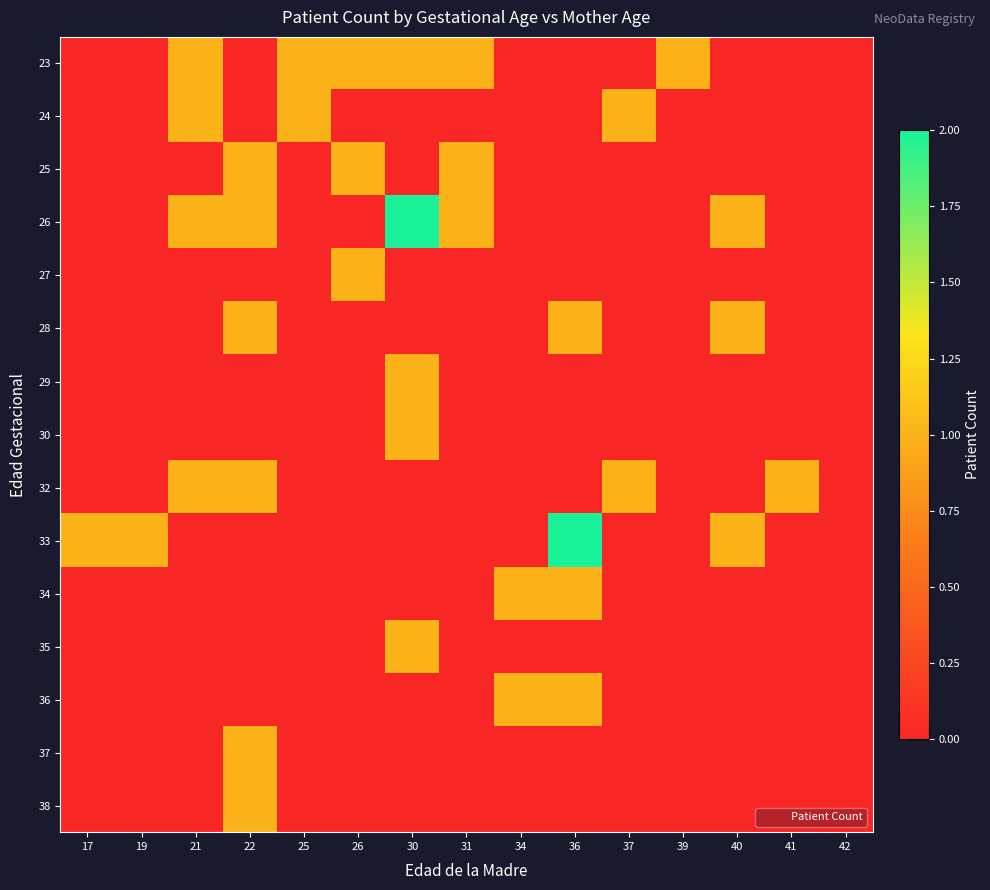

Reading right to left, what are all the values shown in this chart?

23: 42=0	41=0	40=0	39=1	37=0	36=0	34=0	31=1	30=1	26=1	25=1	22=0	21=1	19=0	17=0
24: 42=0	41=0	40=0	39=0	37=1	36=0	34=0	31=0	30=0	26=0	25=1	22=0	21=1	19=0	17=0
25: 42=0	41=0	40=0	39=0	37=0	36=0	34=0	31=1	30=0	26=1	25=0	22=1	21=0	19=0	17=0
26: 42=0	41=0	40=1	39=0	37=0	36=0	34=0	31=1	30=2	26=0	25=0	22=1	21=1	19=0	17=0
27: 42=0	41=0	40=0	39=0	37=0	36=0	34=0	31=0	30=0	26=1	25=0	22=0	21=0	19=0	17=0
28: 42=0	41=0	40=1	39=0	37=0	36=1	34=0	31=0	30=0	26=0	25=0	22=1	21=0	19=0	17=0
29: 42=0	41=0	40=0	39=0	37=0	36=0	34=0	31=0	30=1	26=0	25=0	22=0	21=0	19=0	17=0
30: 42=0	41=0	40=0	39=0	37=0	36=0	34=0	31=0	30=1	26=0	25=0	22=0	21=0	19=0	17=0
32: 42=0	41=1	40=0	39=0	37=1	36=0	34=0	31=0	30=0	26=0	25=0	22=1	21=1	19=0	17=0
33: 42=0	41=0	40=1	39=0	37=0	36=2	34=0	31=0	30=0	26=0	25=0	22=0	21=0	19=1	17=1
34: 42=0	41=0	40=0	39=0	37=0	36=1	34=1	31=0	30=0	26=0	25=0	22=0	21=0	19=0	17=0
35: 42=0	41=0	40=0	39=0	37=0	36=0	34=0	31=0	30=1	26=0	25=0	22=0	21=0	19=0	17=0
36: 42=0	41=0	40=0	39=0	37=0	36=1	34=1	31=0	30=0	26=0	25=0	22=0	21=0	19=0	17=0
37: 42=0	41=0	40=0	39=0	37=0	36=0	34=0	31=0	30=0	26=0	25=0	22=1	21=0	19=0	17=0
38: 42=0	41=0	40=0	39=0	37=0	36=0	34=0	31=0	30=0	26=0	25=0	22=1	21=0	19=0	17=0